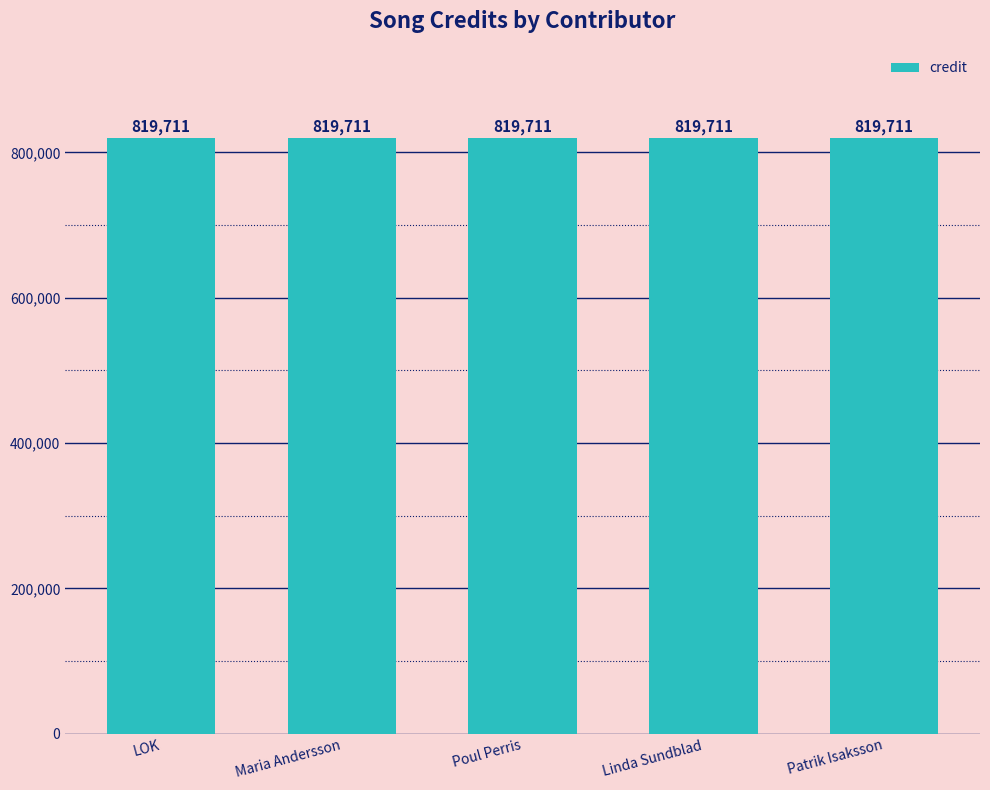

At how many categories does at least one series exceed 767574?

5